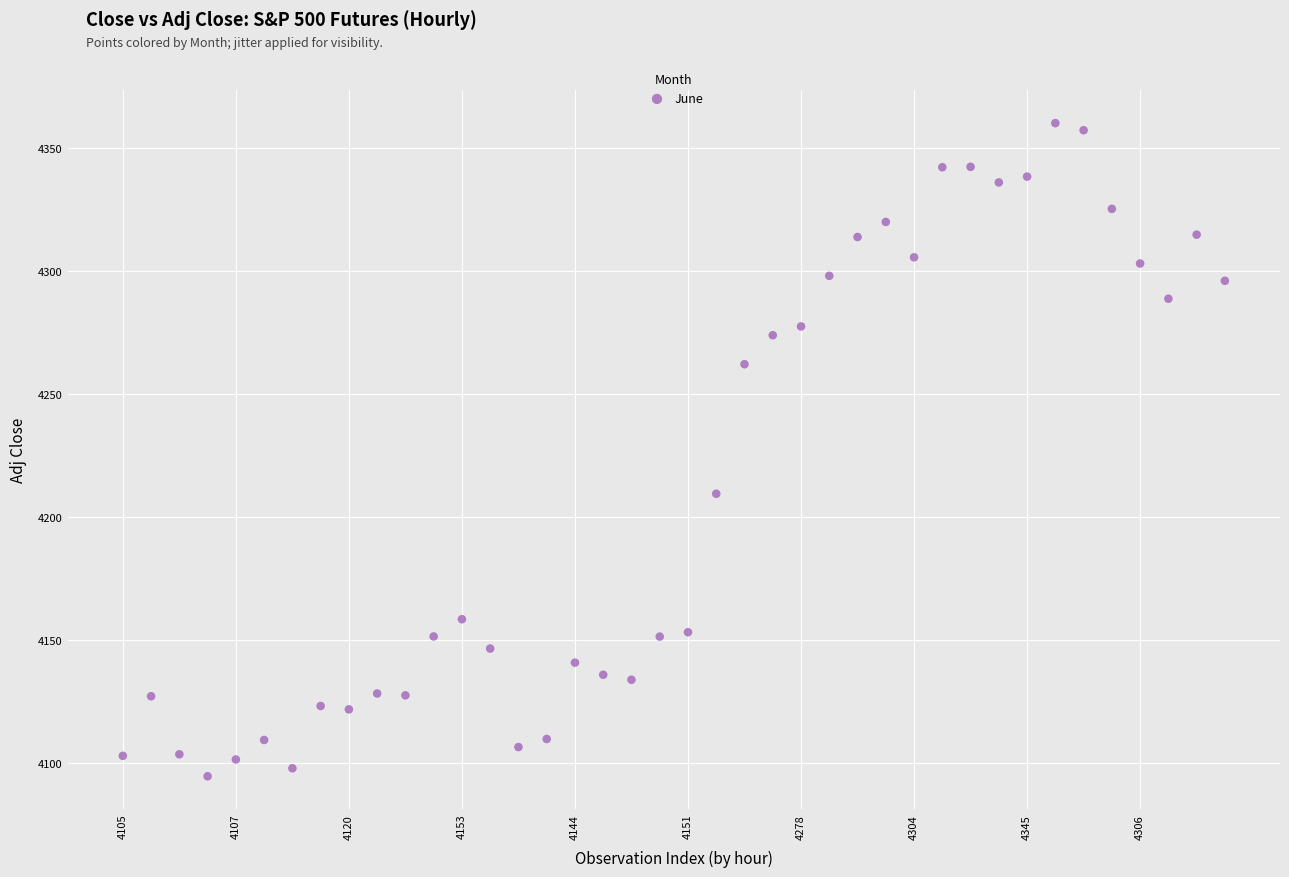

What is the range of Y values (max minus min)?

265.5